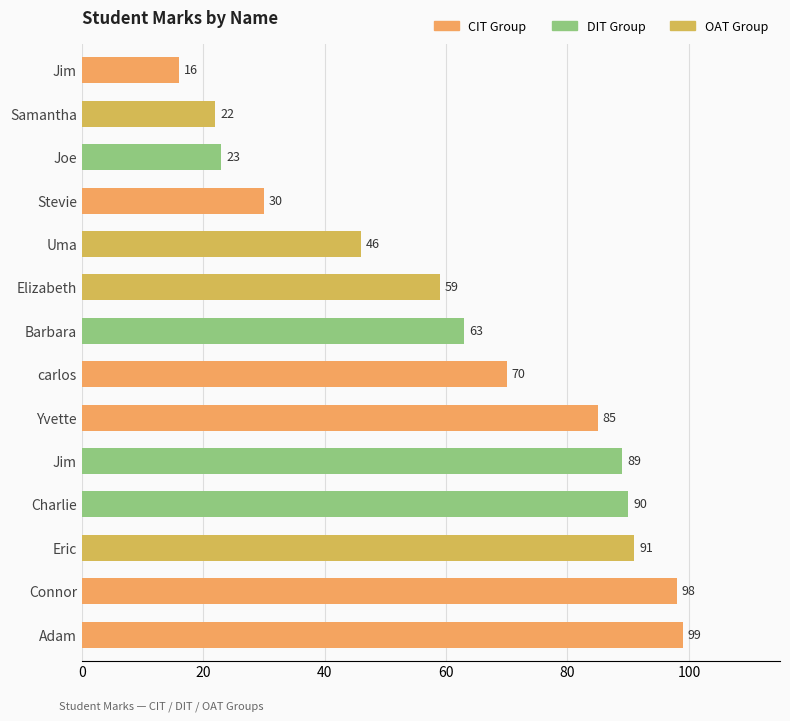

How many distinct data groups are displayed?

1